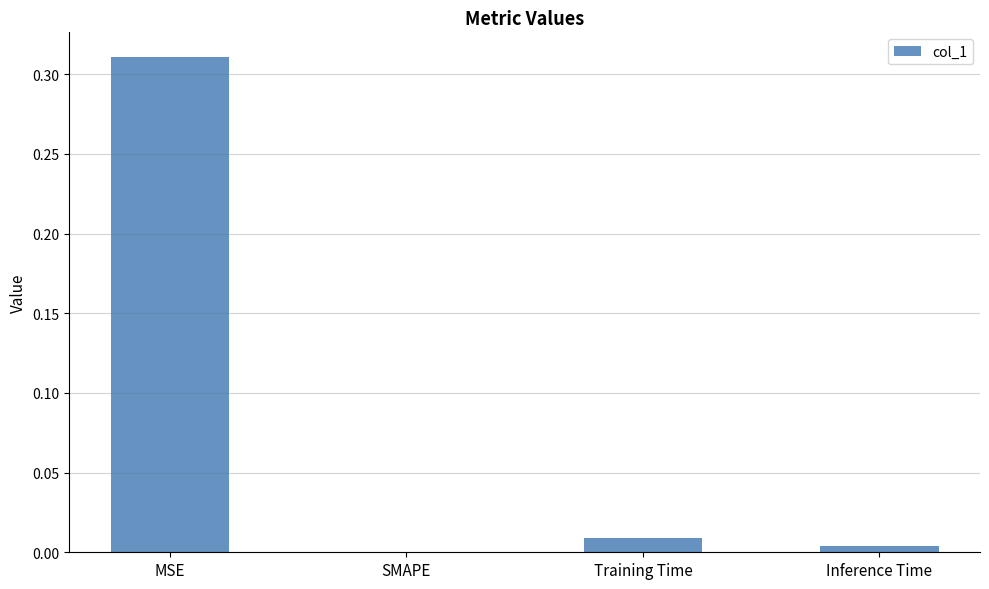

The value at Training Time is 0.0. True or false?

True